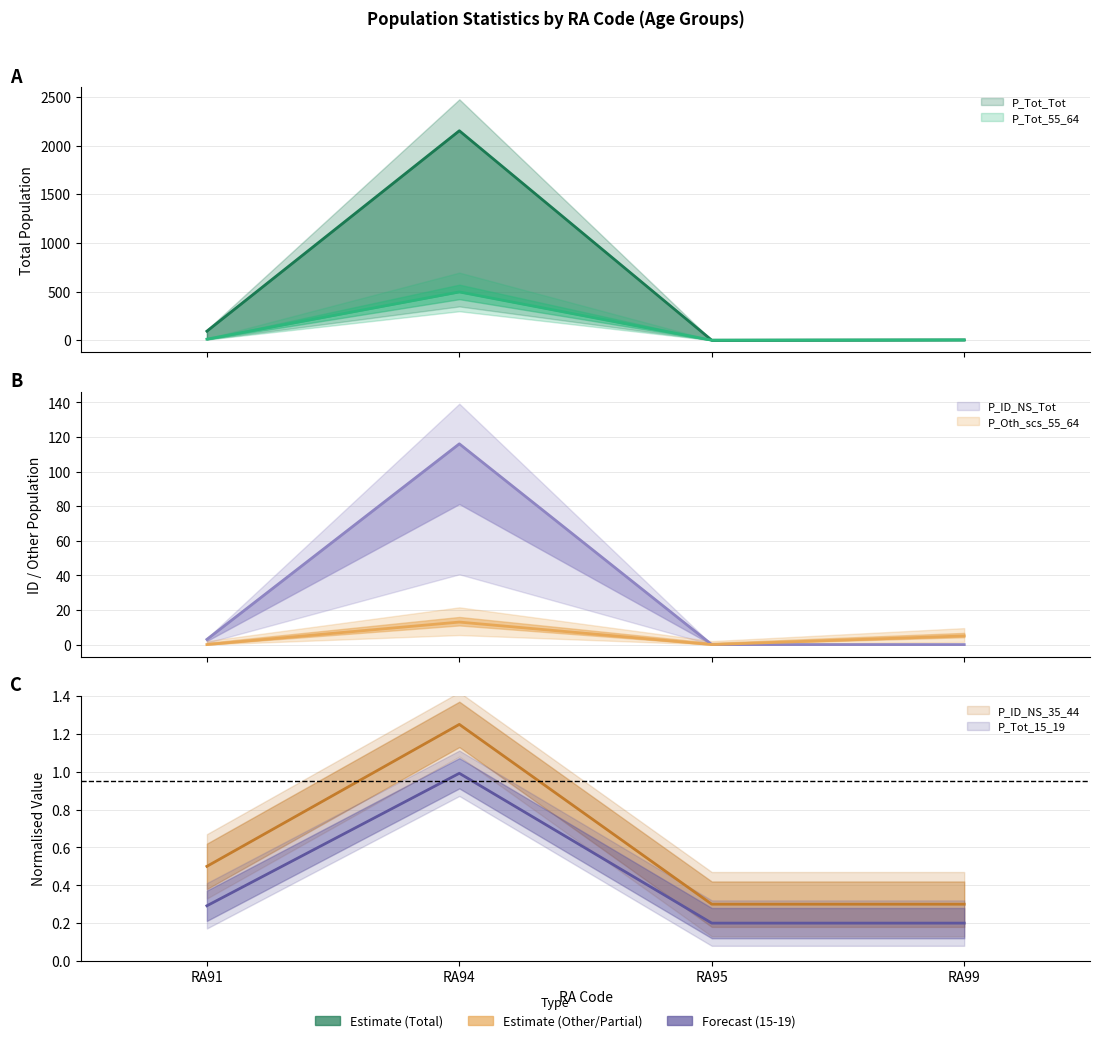

Reading left to right, extract all data points from this chart.

P_Tot_55_64: RA91=11.0	RA94=496.0	RA95=0.0	RA99=3.0
P_Tot_Tot: RA91=93.0	RA94=2152.0	RA95=0.0	RA99=3.0
P_Oth_scs_55_64: RA91=0.0	RA94=13.0	RA95=0.0	RA99=5.0
P_ID_NS_35_44: RA91=0.5	RA94=1.2	RA95=0.3	RA99=0.3
P_ID_NS_Tot: RA91=3.0	RA94=116.0	RA95=0.0	RA99=0.0
P_Tot_15_19: RA91=0.3	RA94=1.0	RA95=0.2	RA99=0.2